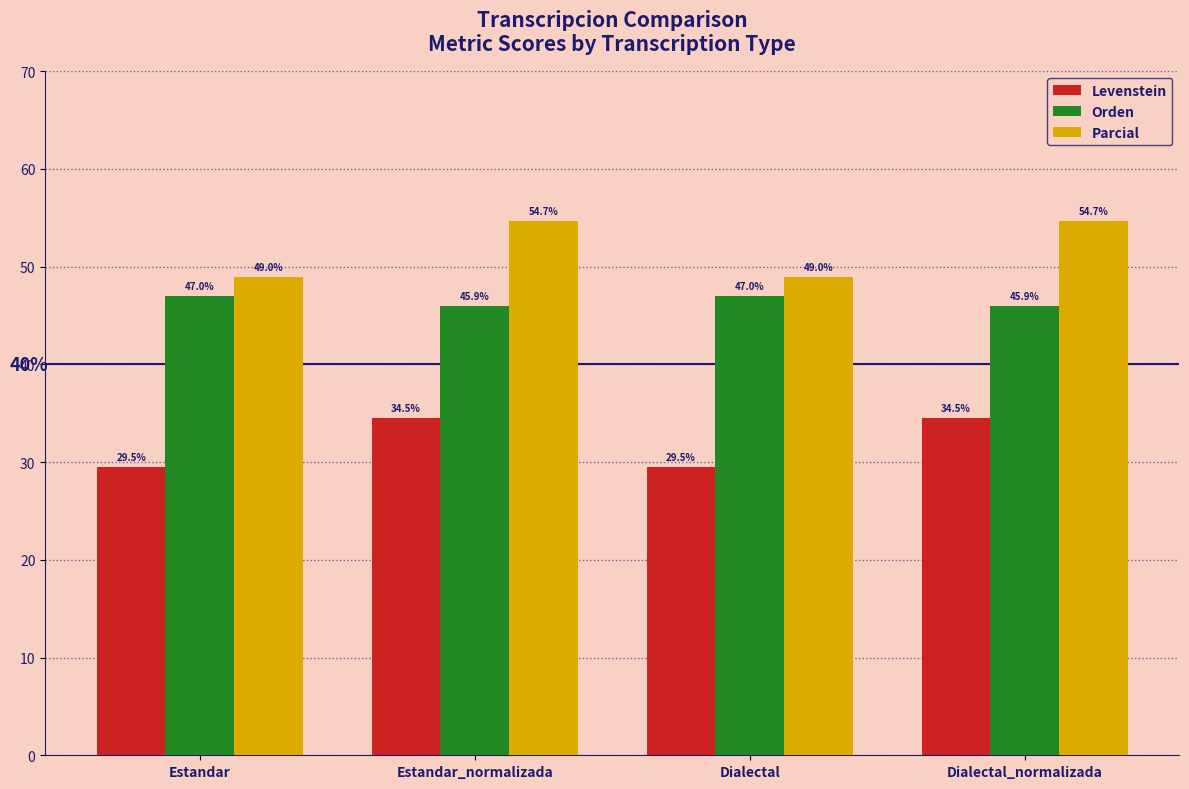

Reading right to left, list all the values displayed in this chart.

Levenstein: 34.5	29.5	34.5	29.5
Orden: 45.9	47.0	45.9	47.0
Parcial: 54.7	49.0	54.7	49.0